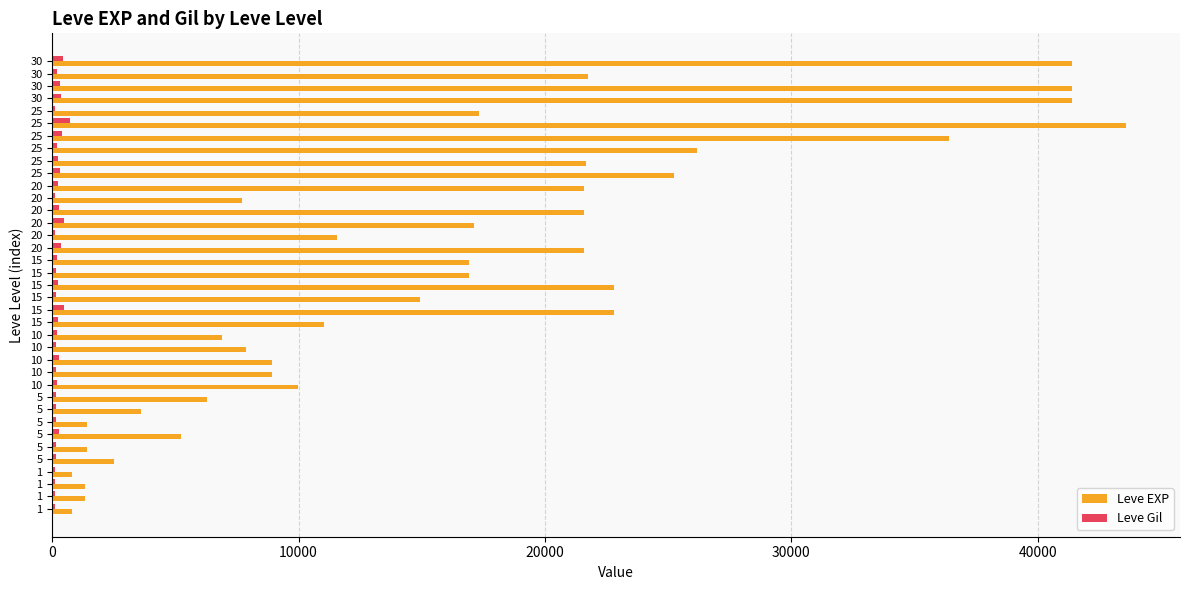

What are all the series names shown in the legend?

Leve EXP, Leve Gil